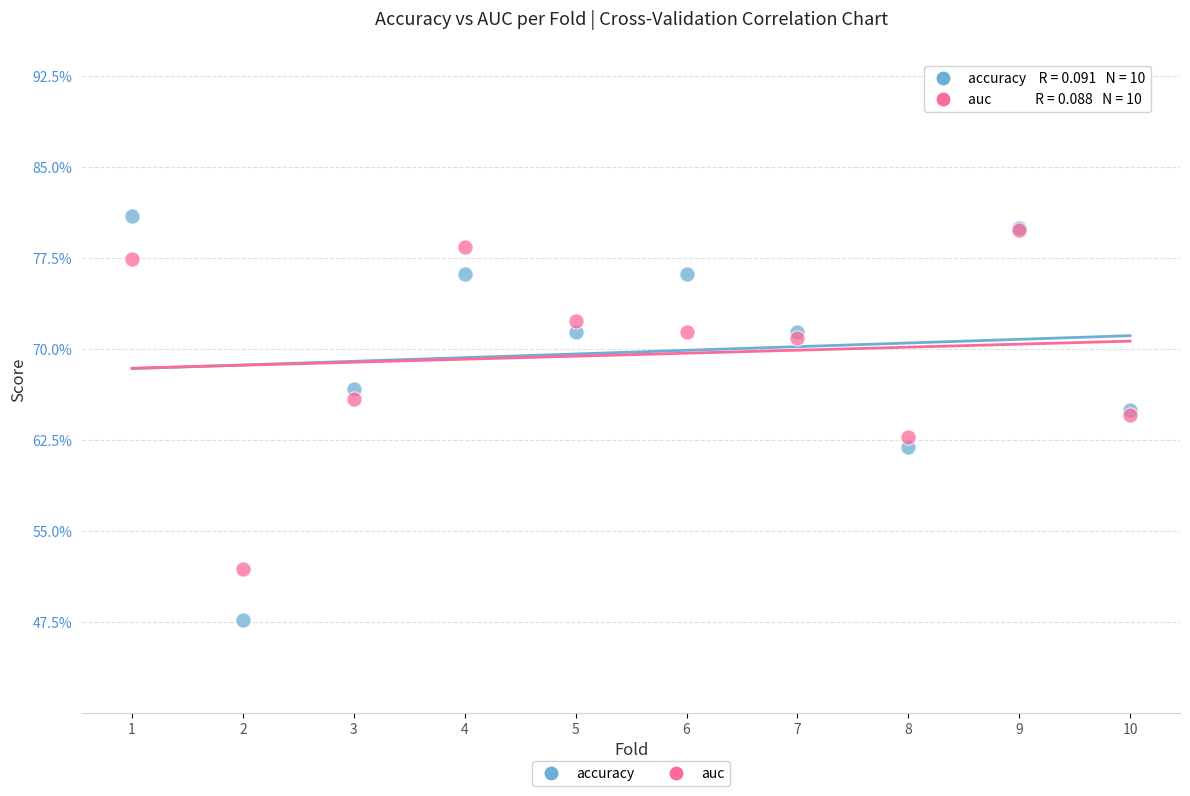

Which series reaches the minimum Y coordinate?

accuracy